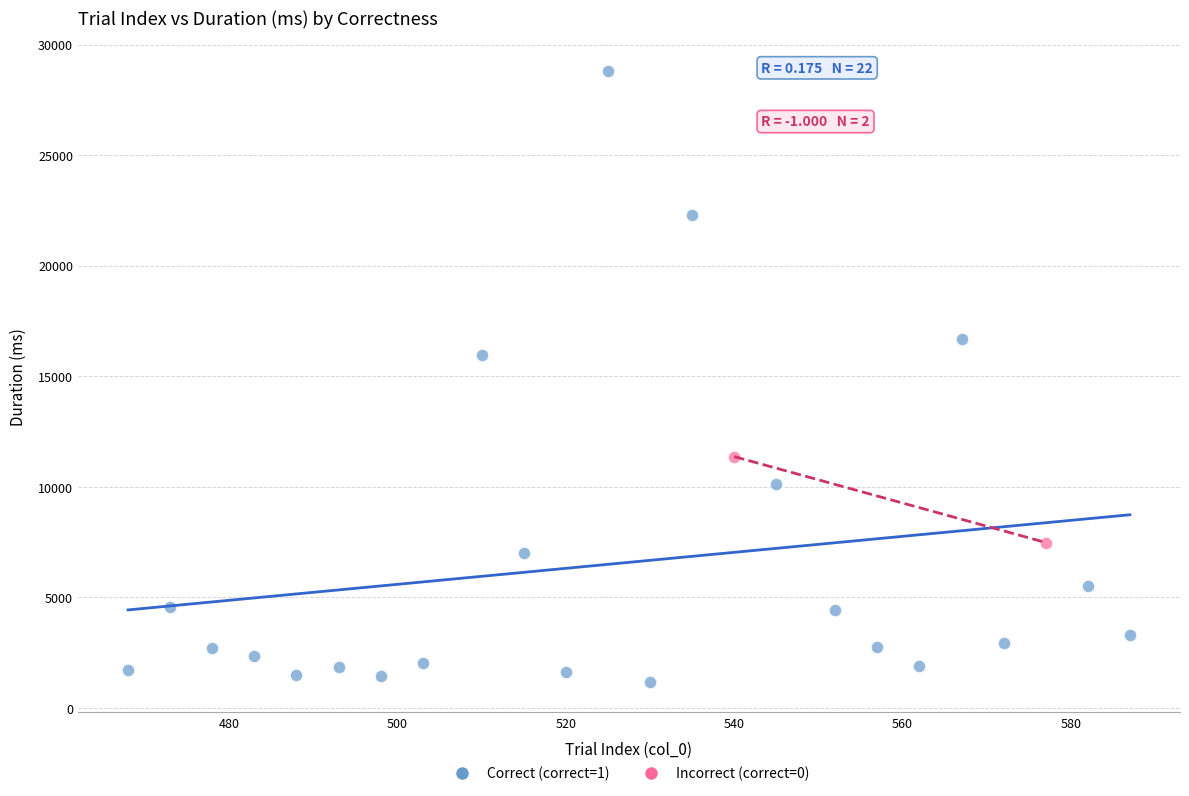

Which series reaches the maximum Y coordinate?

Correct (correct=1)